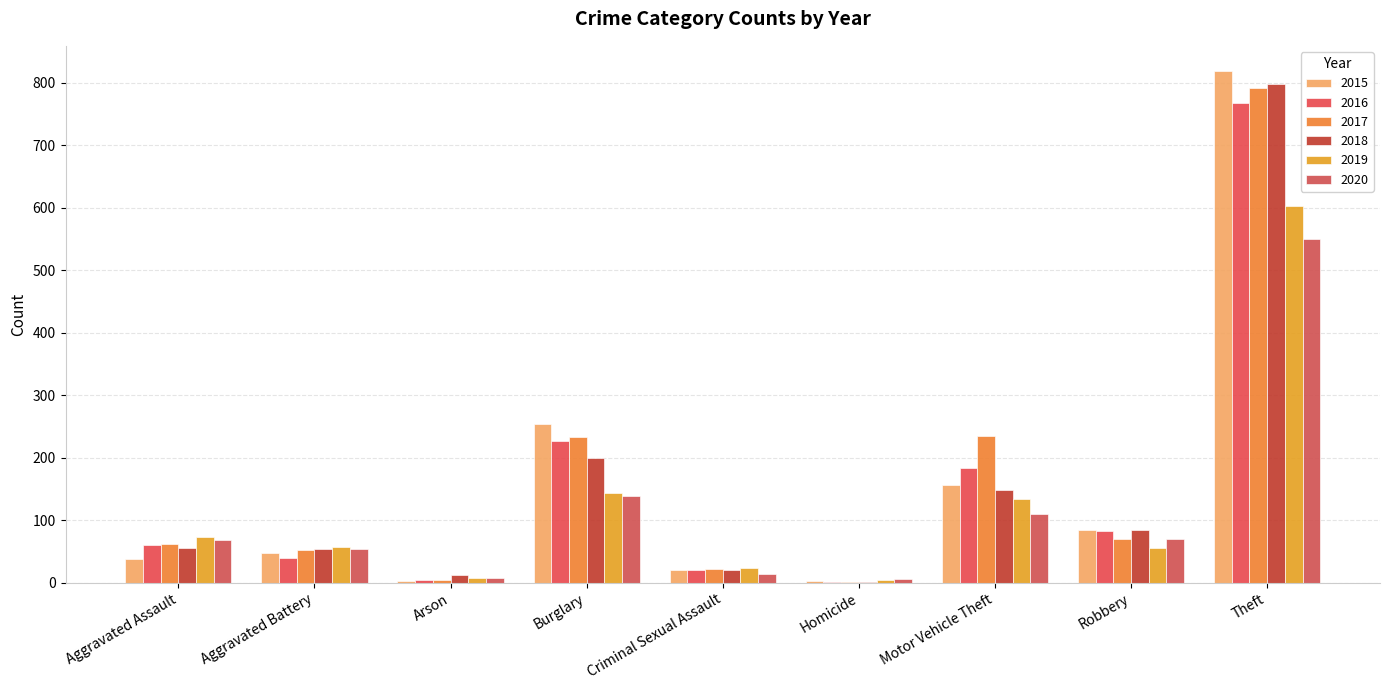

What are all the series names shown in the legend?

2015, 2016, 2017, 2018, 2019, 2020